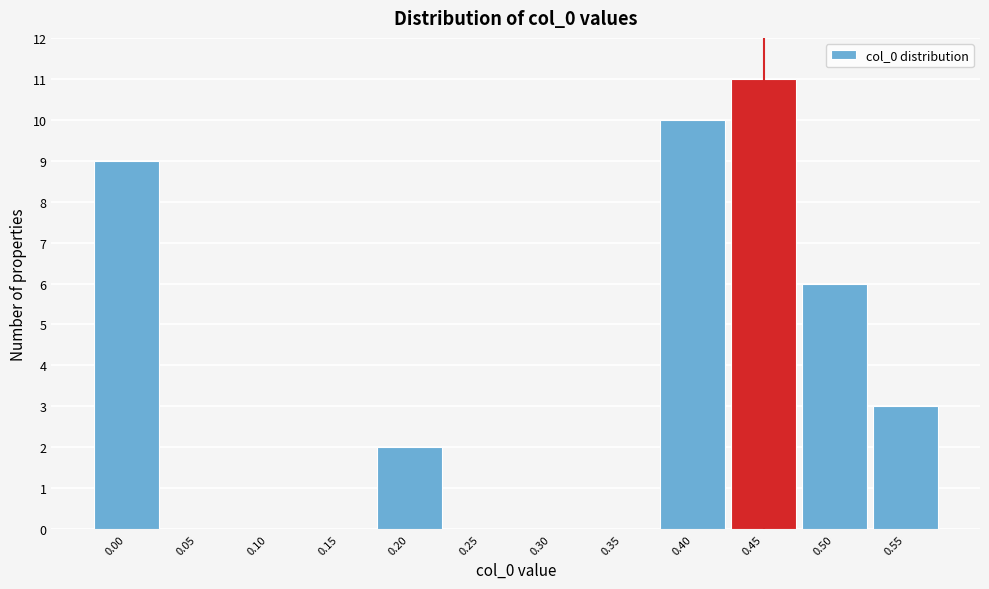

Reading left to right, list every bar in this chart as the range it spans on the x-axis followed by its height. The values are not printed on the chart, so give them approximately, as read against the axis.

-0.025 to 0.025: 9
0.025 to 0.075: 0
0.075 to 0.125: 0
0.125 to 0.175: 0
0.175 to 0.225: 2
0.225 to 0.275: 0
0.275 to 0.325: 0
0.325 to 0.375: 0
0.375 to 0.425: 10
0.425 to 0.475: 11
0.475 to 0.525: 6
0.525 to 0.575: 3